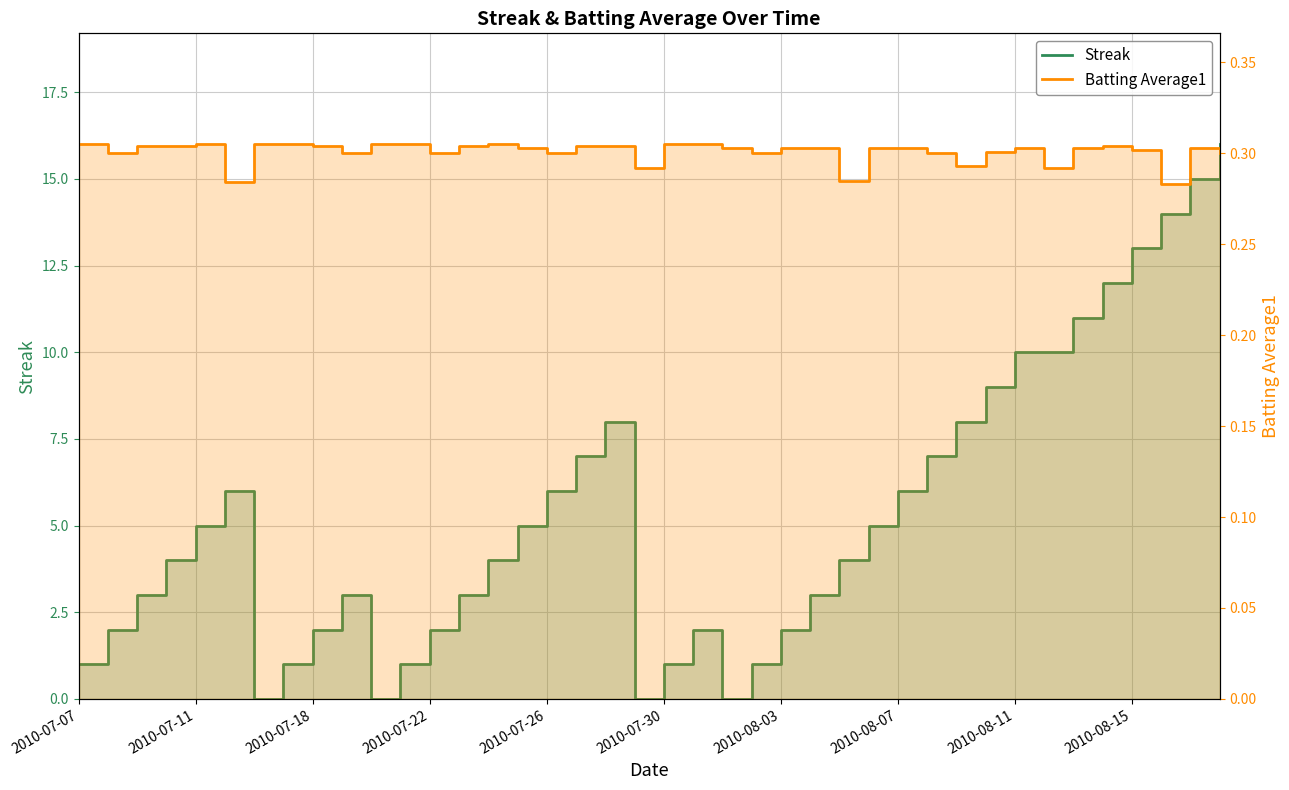

Which series has the largest range (max minus min)?

Streak